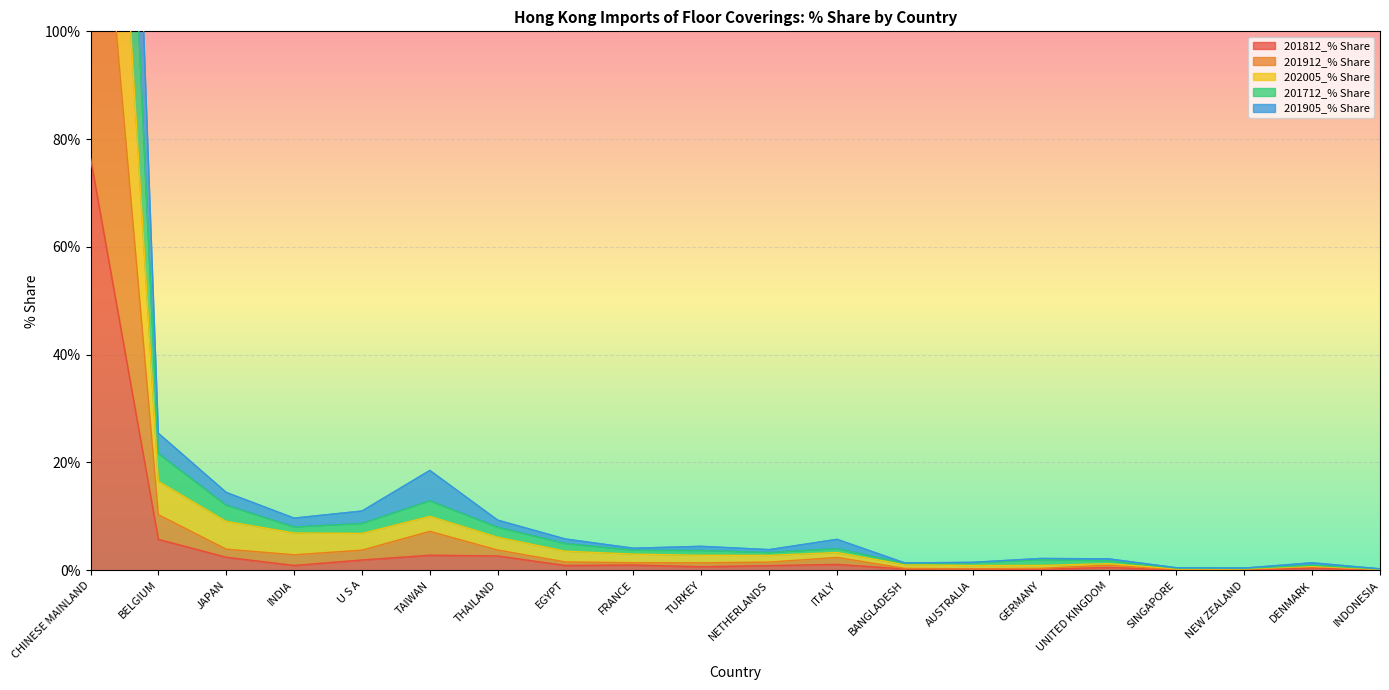

True or false: 201812_% Share has a value of 2.8 at TAIWAN.

True